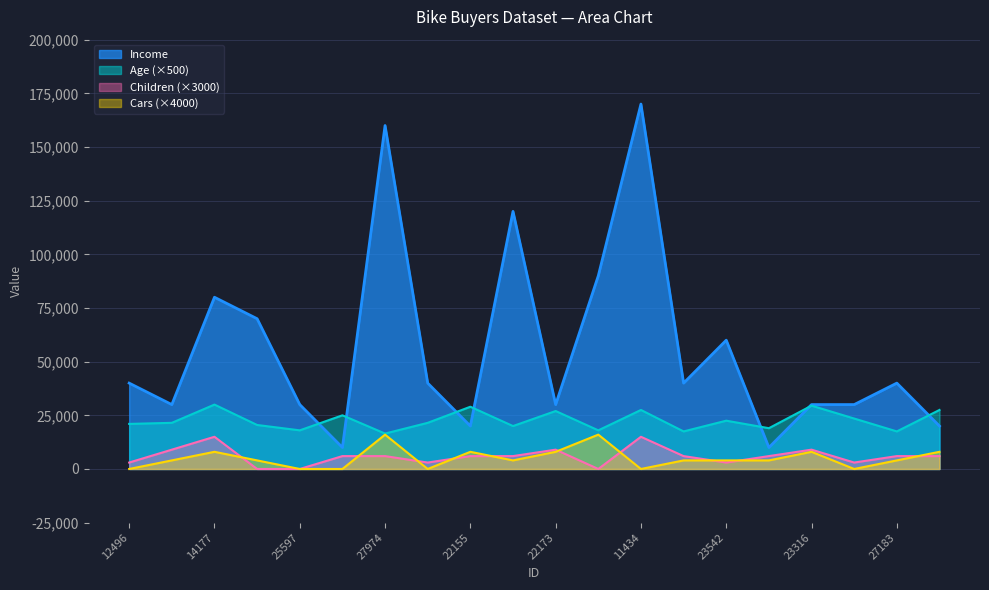

At which label does Age reach its peak?

14177